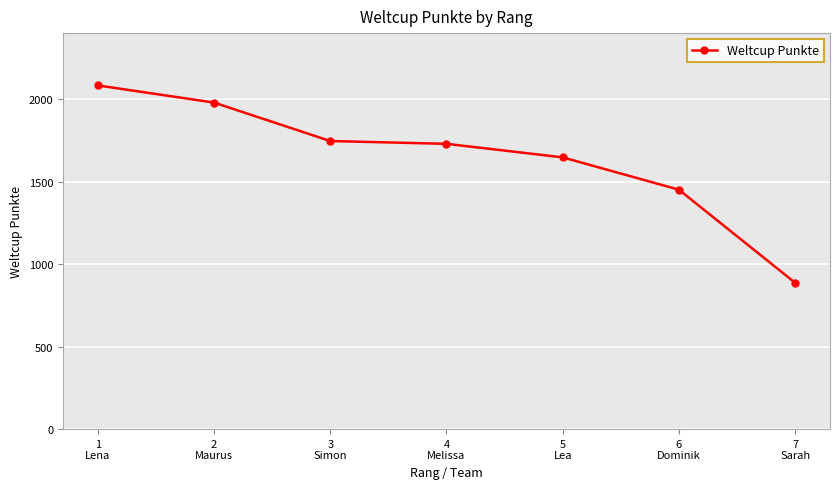

Reading left to right, transcribe all the data shown in this chart.

2083	1979	1746	1729	1647	1451	887